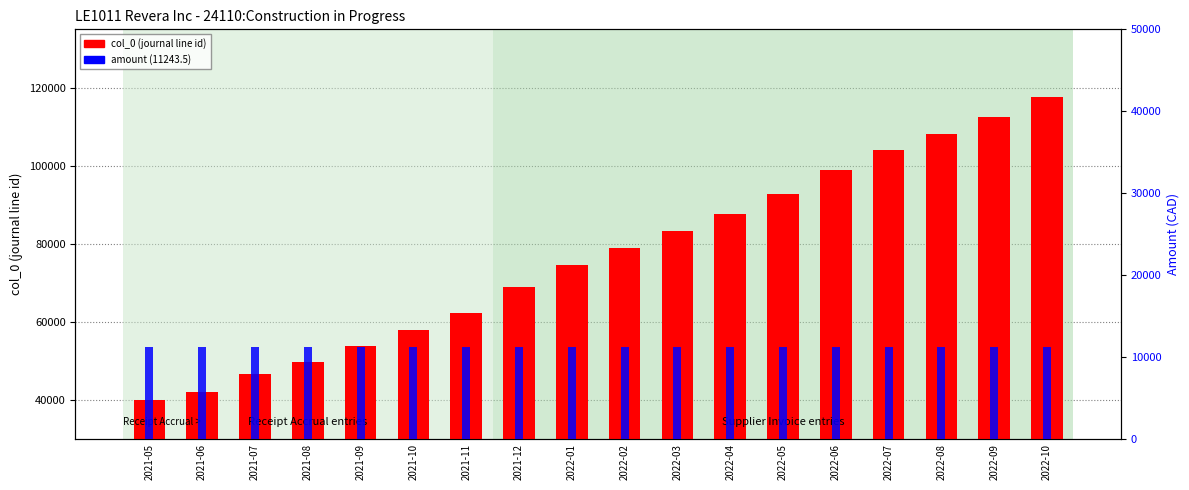

What is the approximate value of col_0 (journal line id) at 2022-09?

112541.0